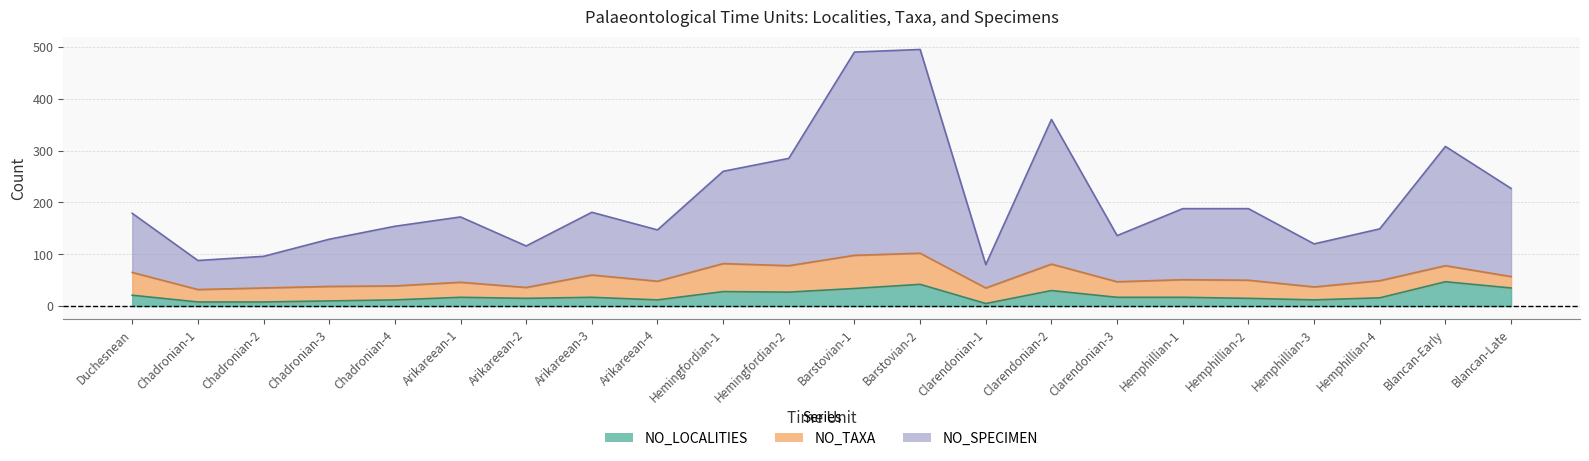

True or false: NO_SPECIMEN has a value of 207 at Clarendonian-3.

False